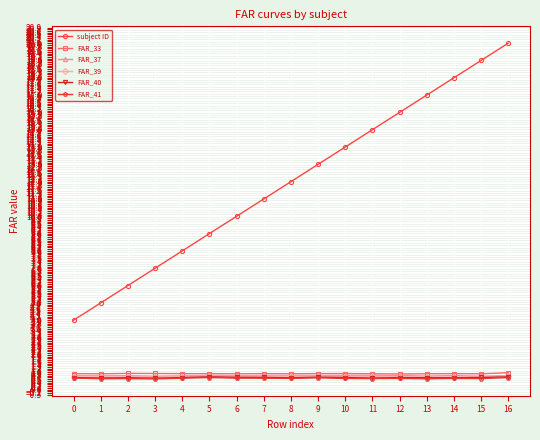

The FAR_39 series shows 0.7 at 12. True or false?

True